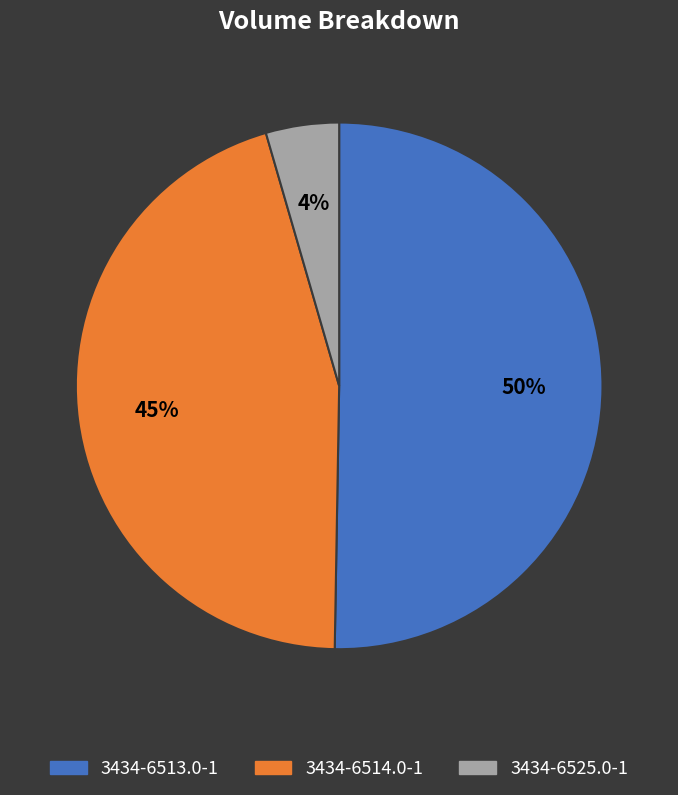

Does 3434-6513.0-1 account for over 50% of the chart?

Yes